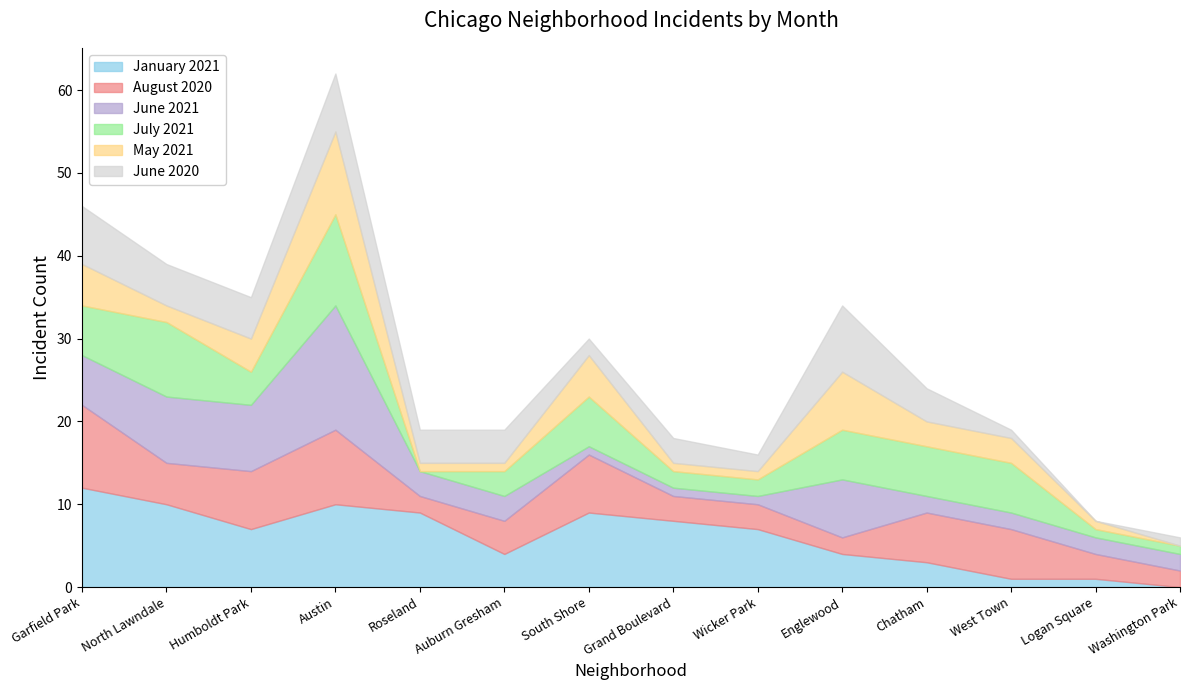

What is the greatest value displayed?

15